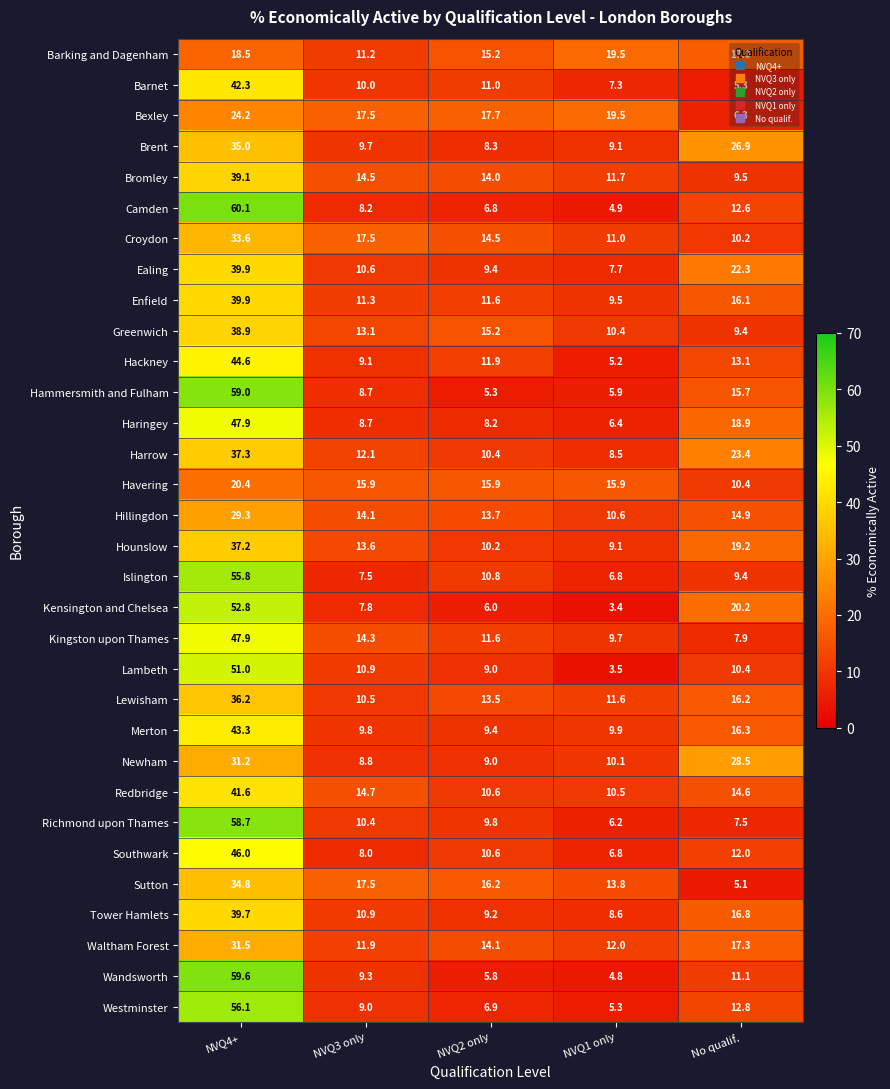

At which category does the chart reach its peak across all series?

NVQ4+